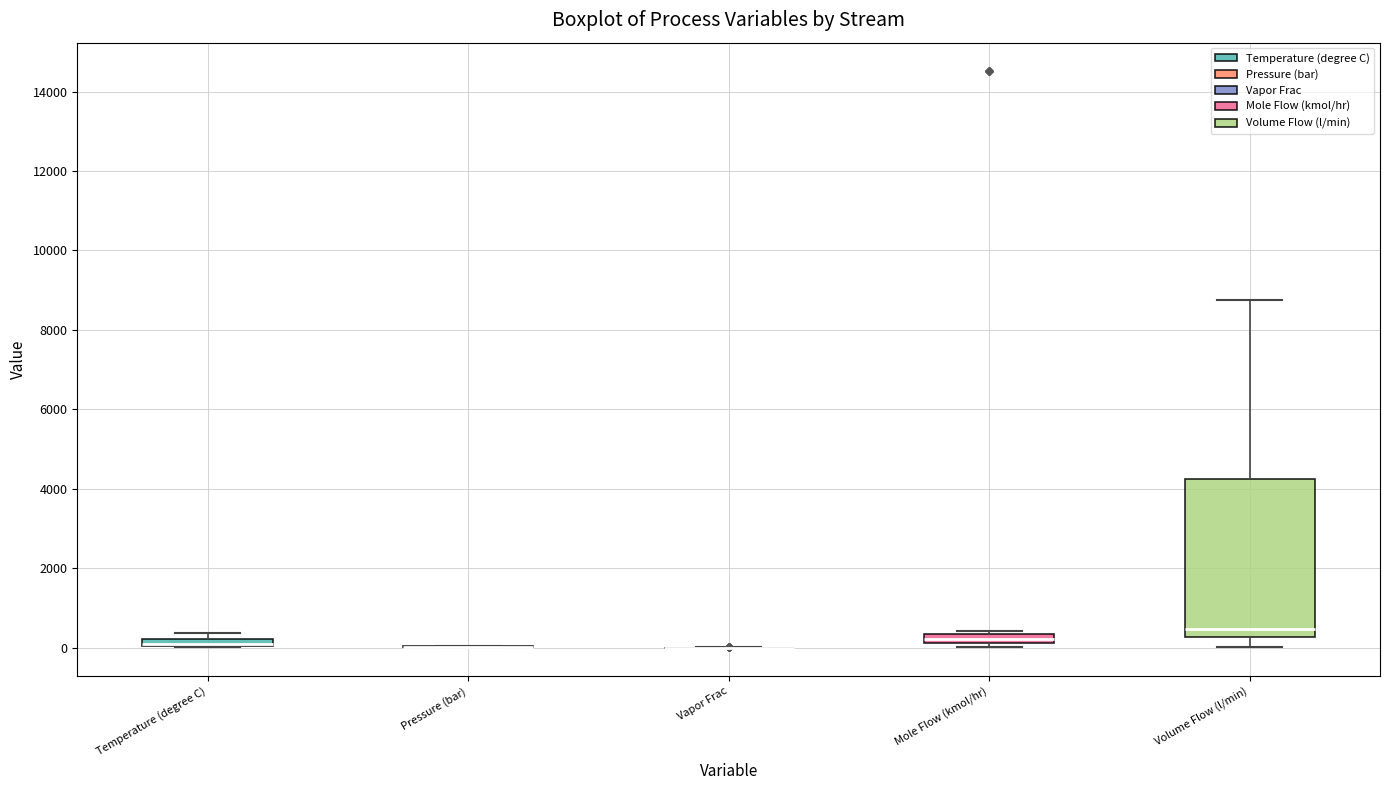

Comparing the boxes themselves (not the whiskers), which one is the tallest?

Volume Flow (l/min)